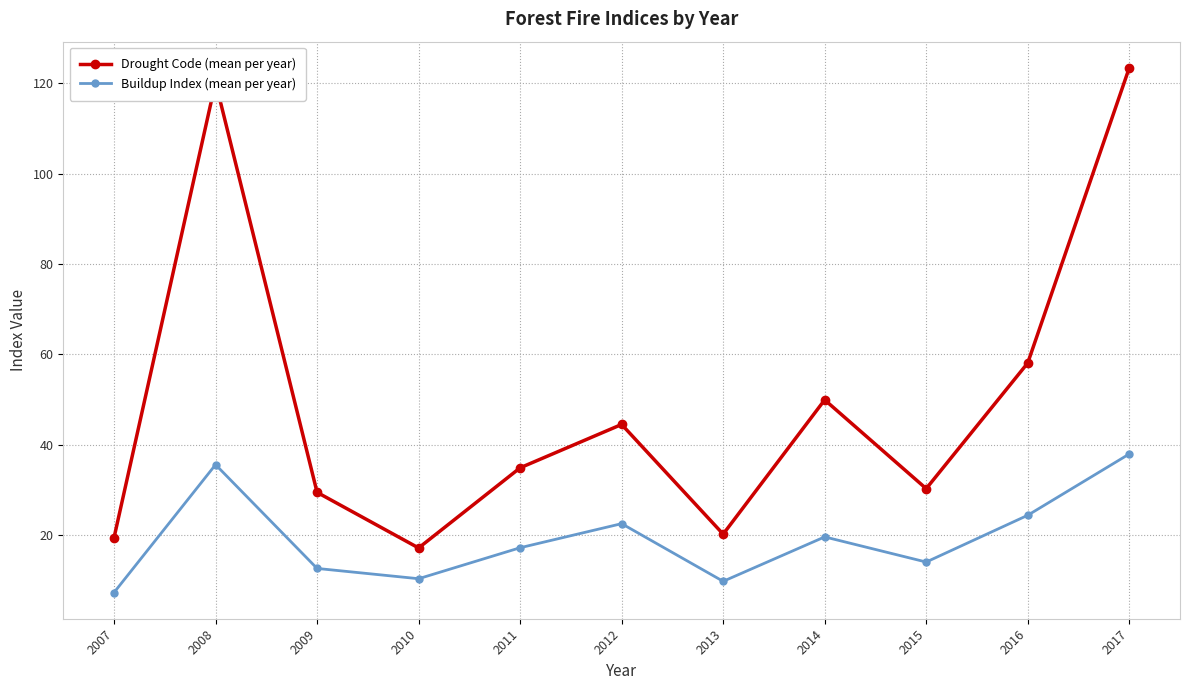

Where does the Drought Code (mean per year) series first go above 34?

2008